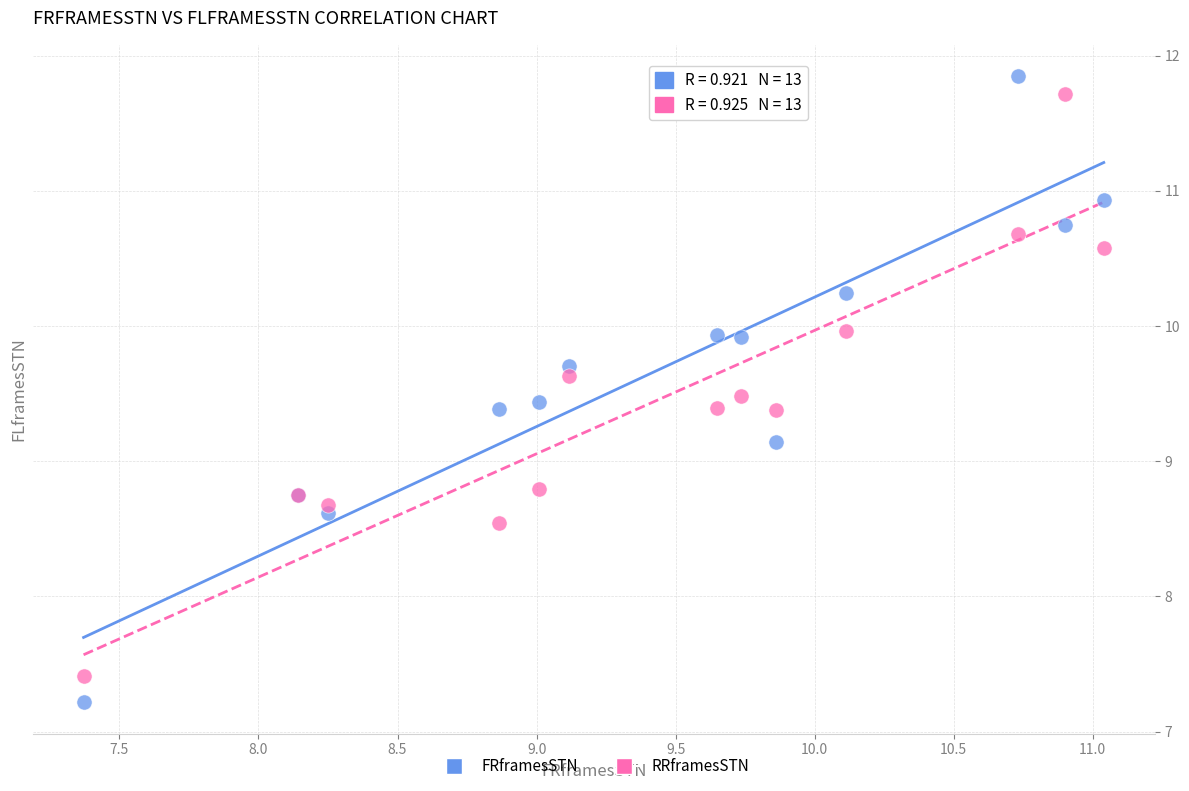

Which series has the widest spread of Y values?

FRframesSTN